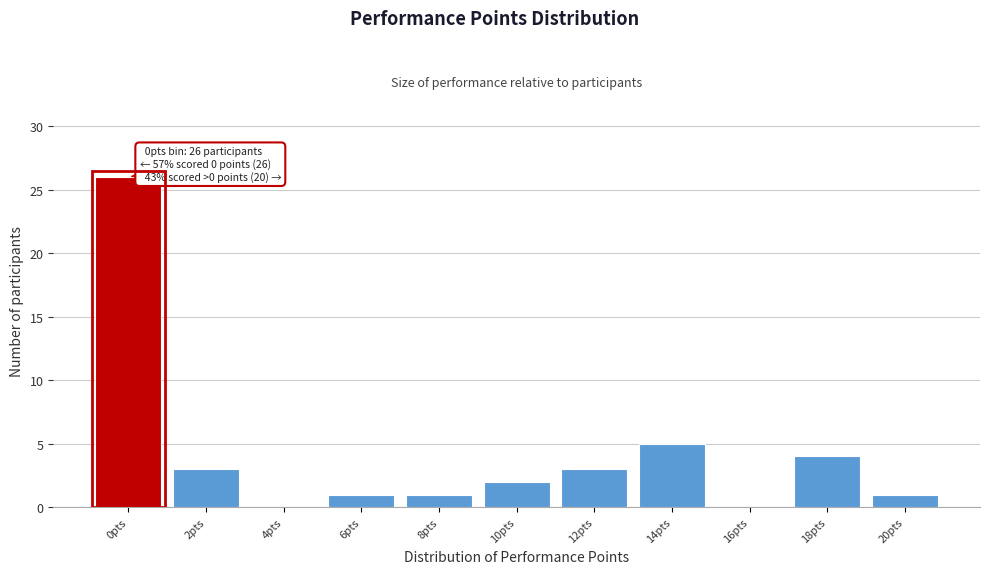

Reading right to left, extract all data points from this chart.

20pts=1	18pts=4	16pts=0	14pts=5	12pts=3	10pts=2	8pts=1	6pts=1	4pts=0	2pts=3	0pts=26